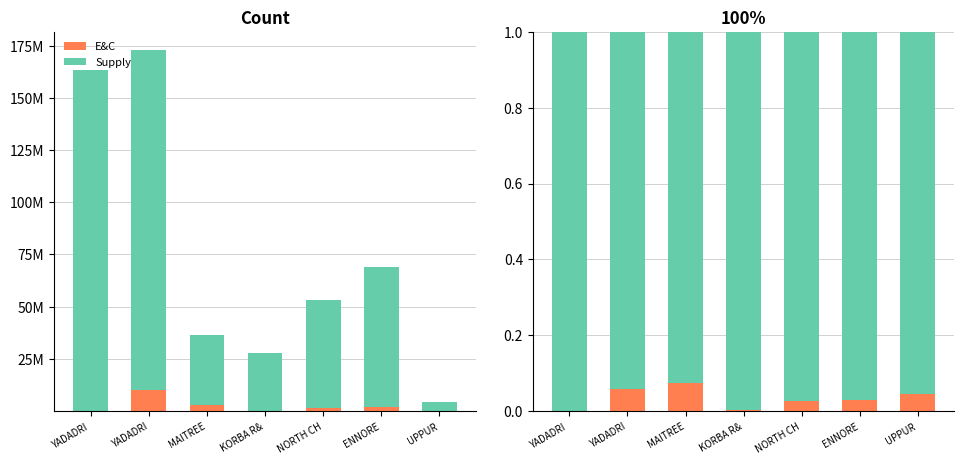

The E&C series shows 0.0 at MAITREE. True or false?

False